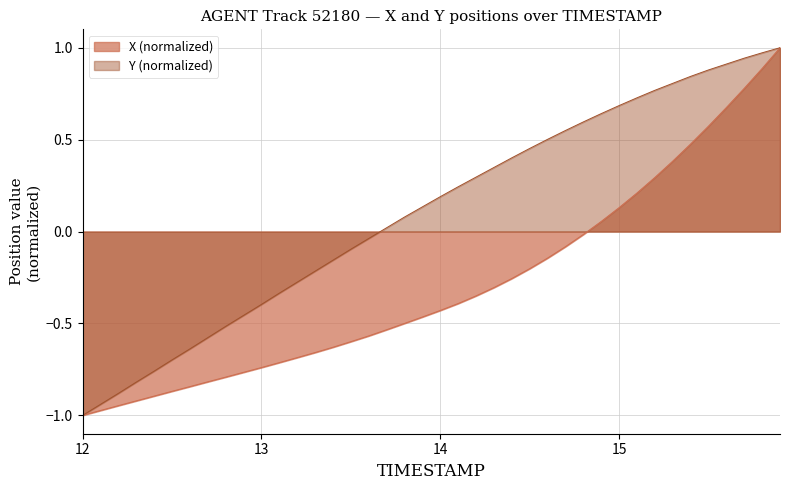

The value of Y (normalized) at 12 is -1.0. True or false?

True